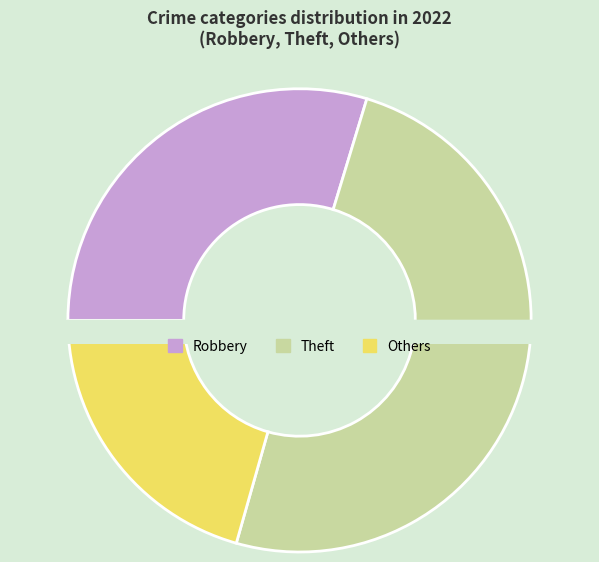

Does Motor Vehicle Theft represent more than half of the total?

No